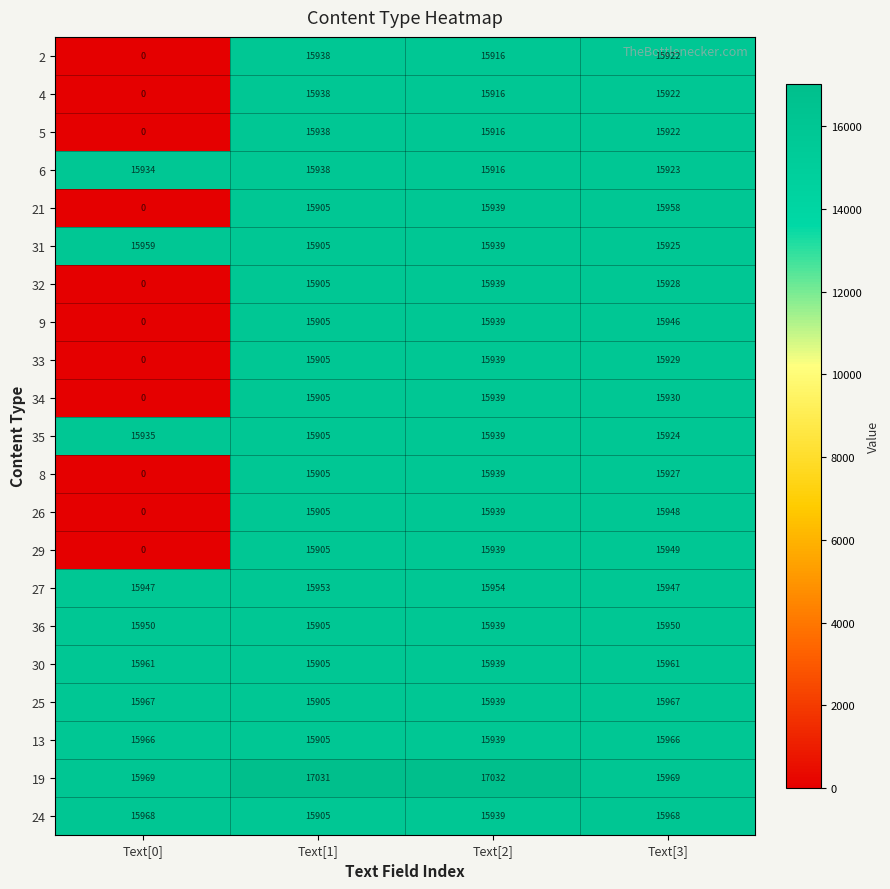

How many 27 values are between 15947 and 15954?

4